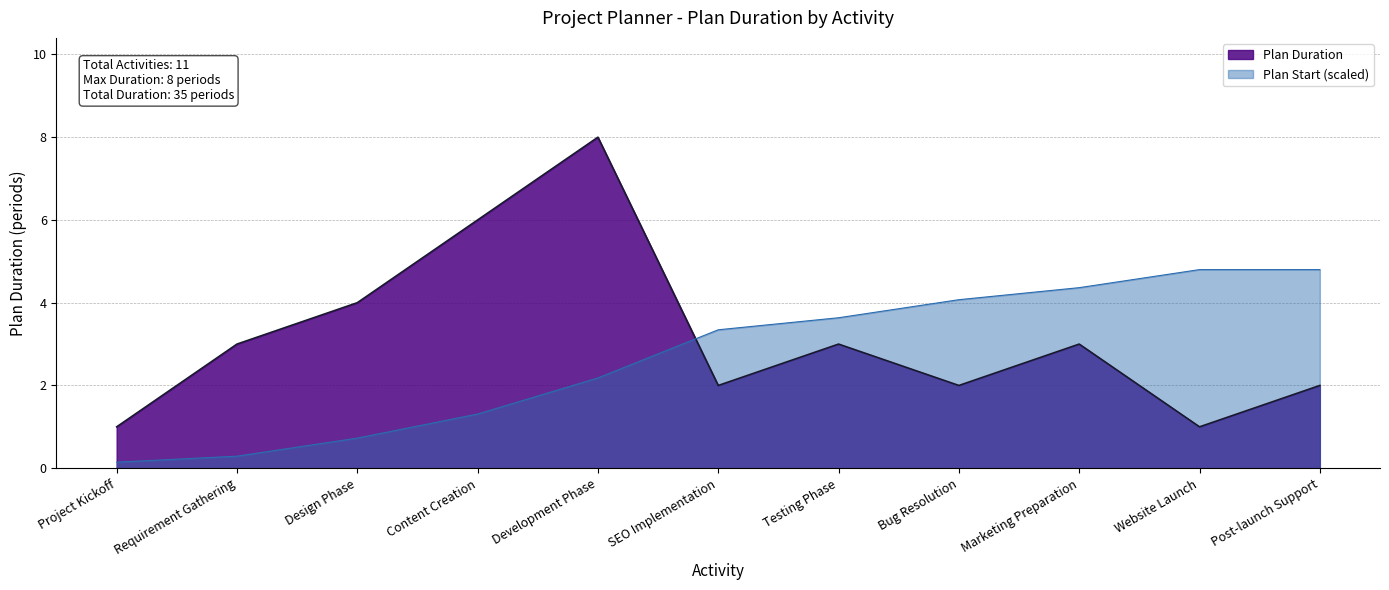

List the labels in order of value, smallest first.

Project Kickoff, Website Launch, SEO Implementation, Bug Resolution, Post-launch Support, Requirement Gathering, Testing Phase, Marketing Preparation, Design Phase, Content Creation, Development Phase